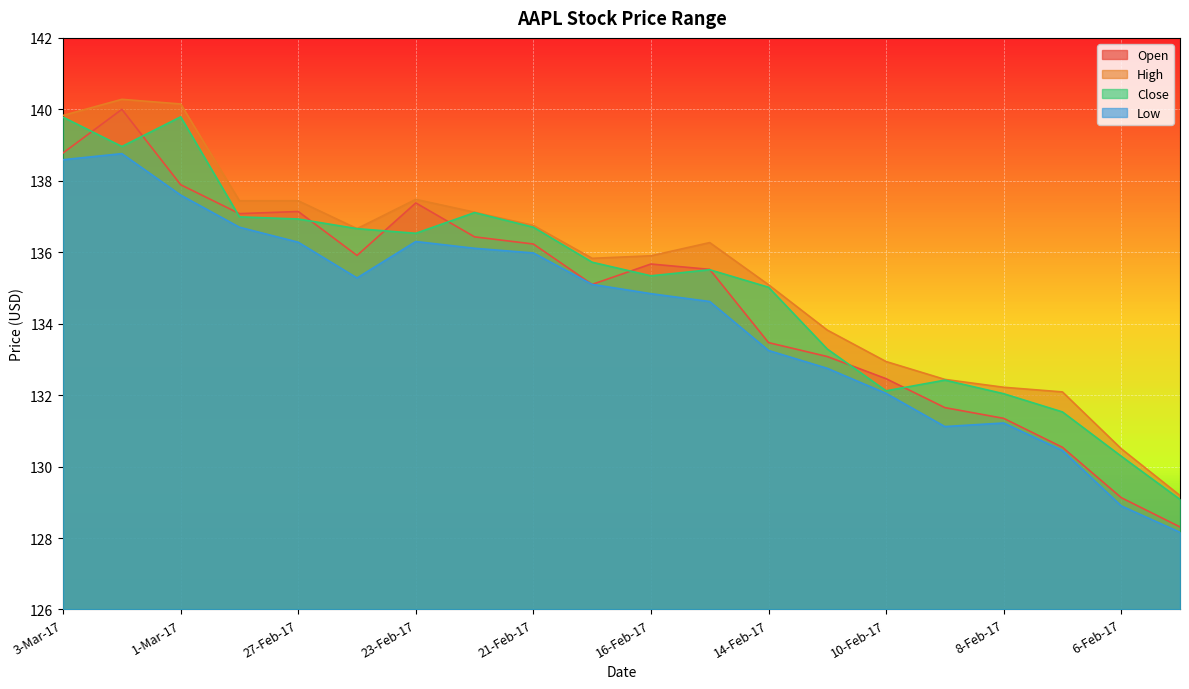

The value of Close at 3-Mar-17 is 139.8. True or false?

True